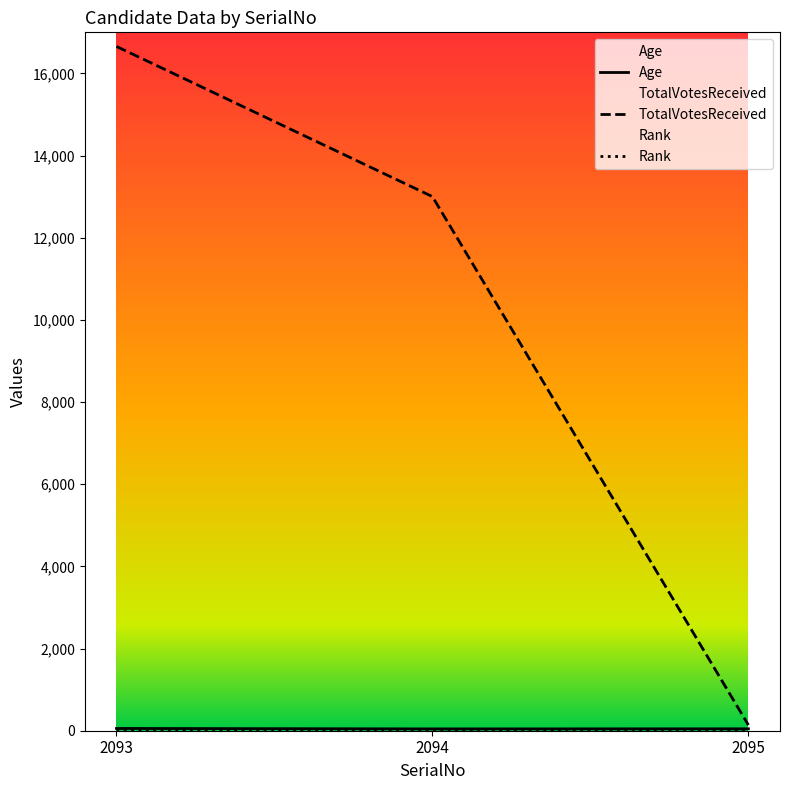

At how many categories does at least one series exceed 13193?

1